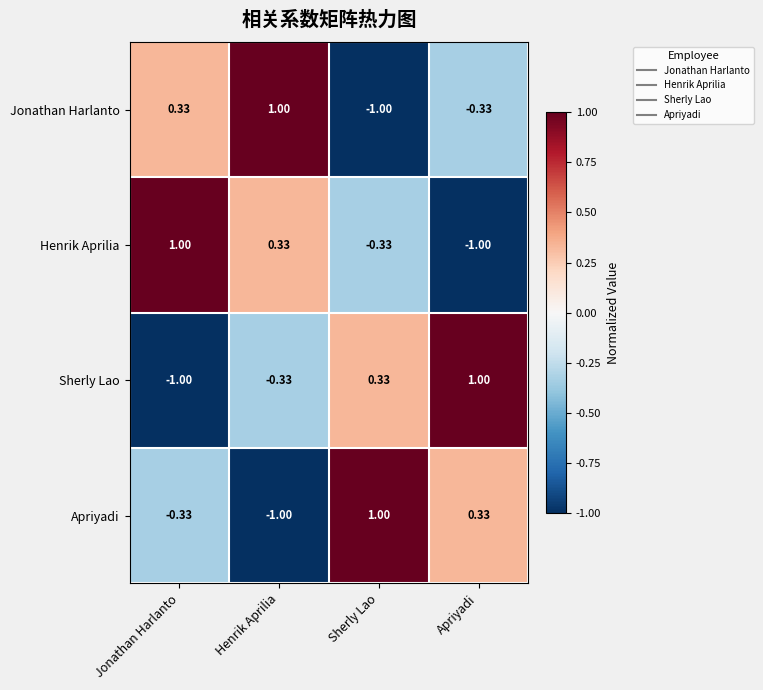

Where does the Sherly Lao series first go above 0?

Sherly Lao